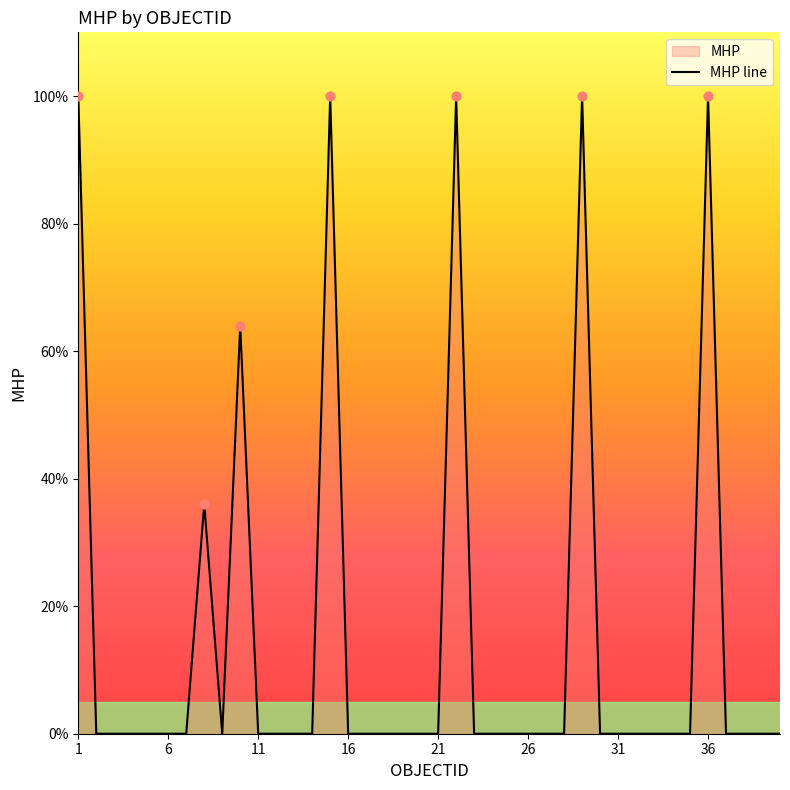

Between 9 and 12, which is larger?

9